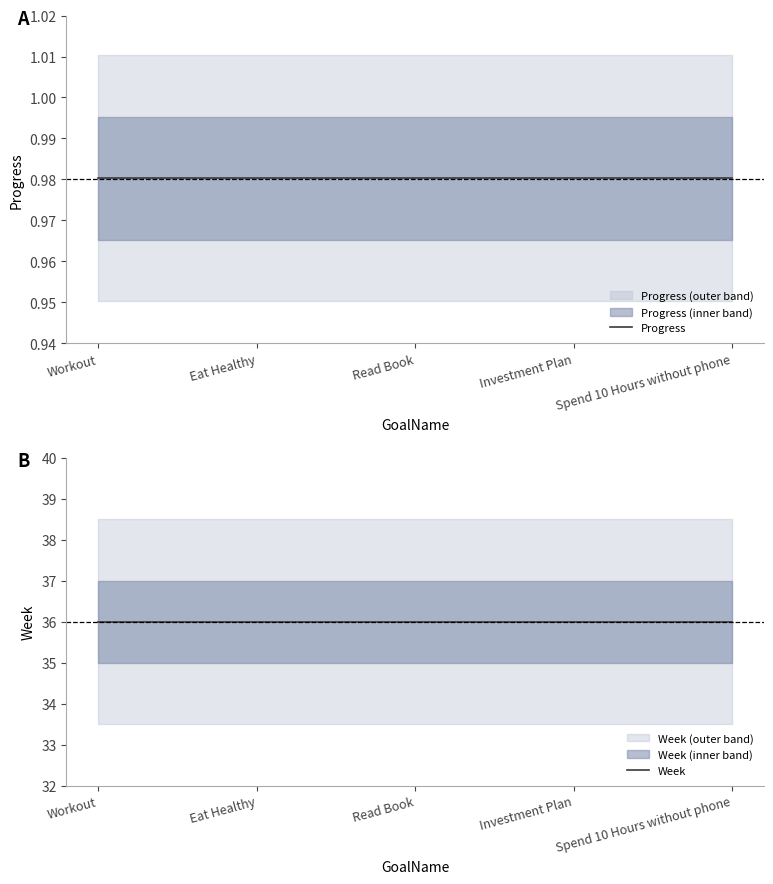

What position from the right is Workout?

5